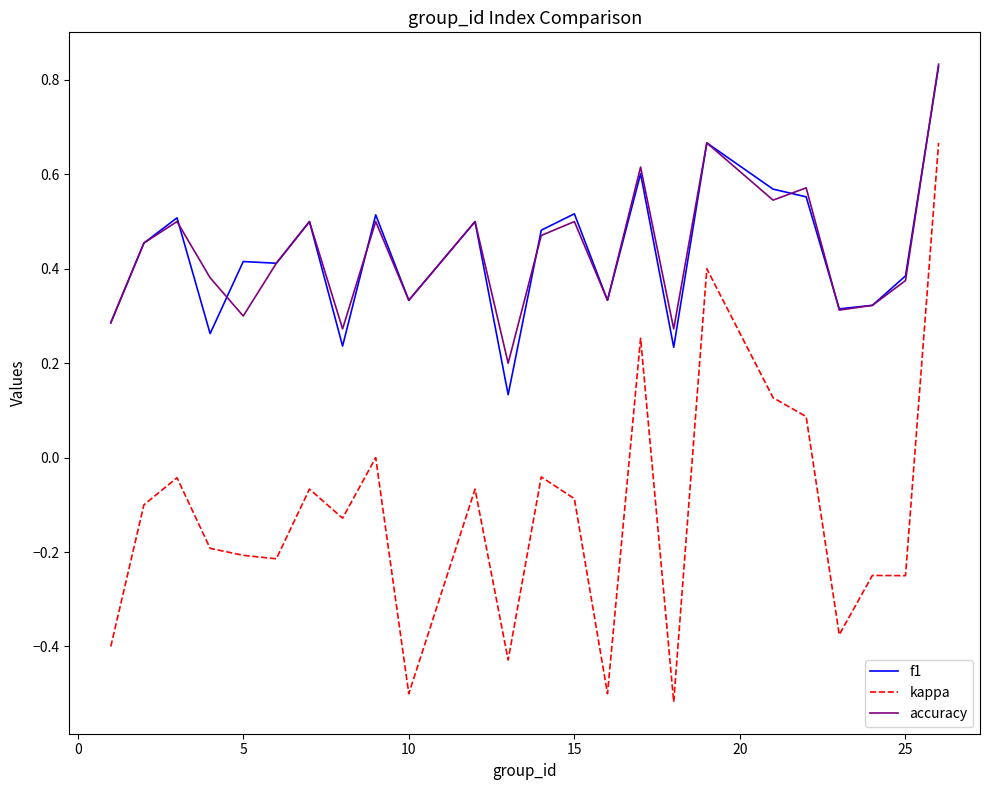

True or false: kappa and f1 intersect in this chart.

False